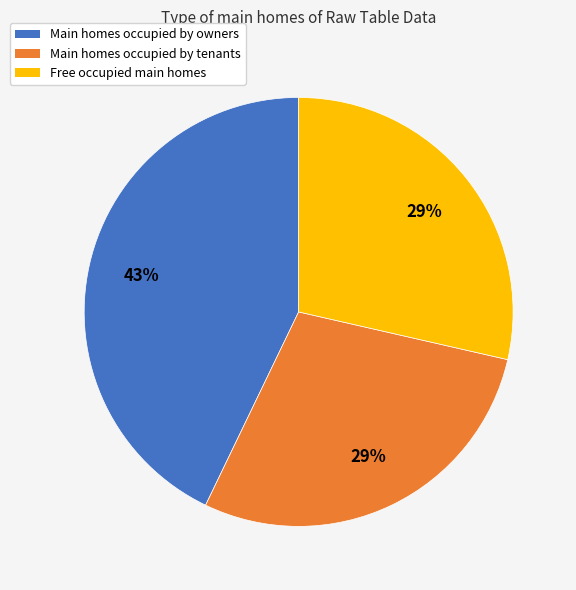

To the nearest percent, what is the average slice percentage?

33%